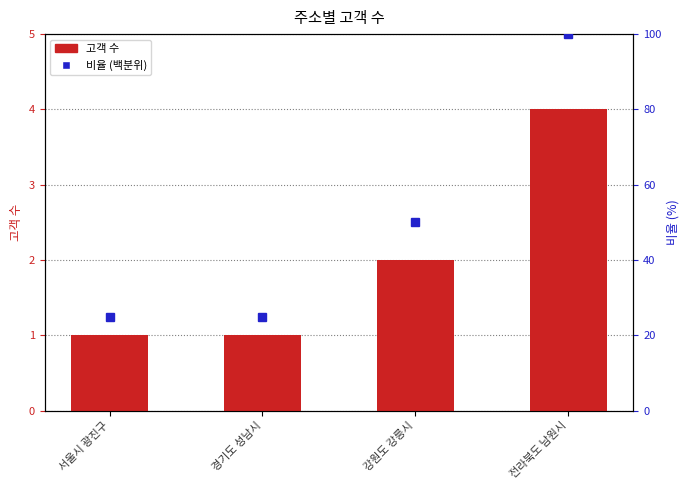

At which category is the sum across all series the highest?

전라북도 남원시